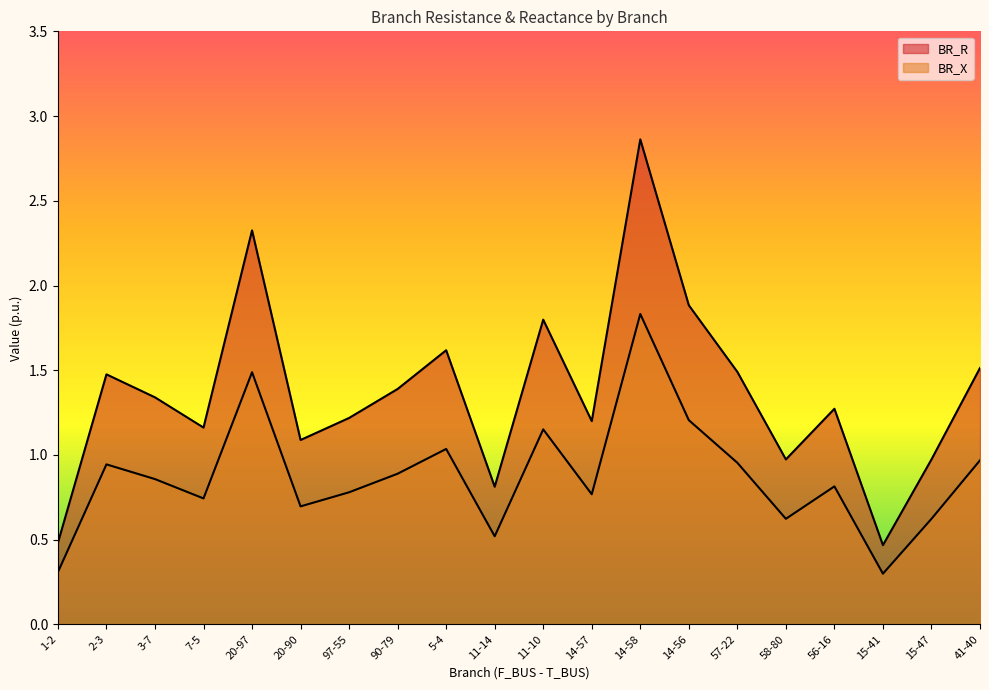

In BR_R, how many points are lower than both neighbors (excluding endpoints)?

6